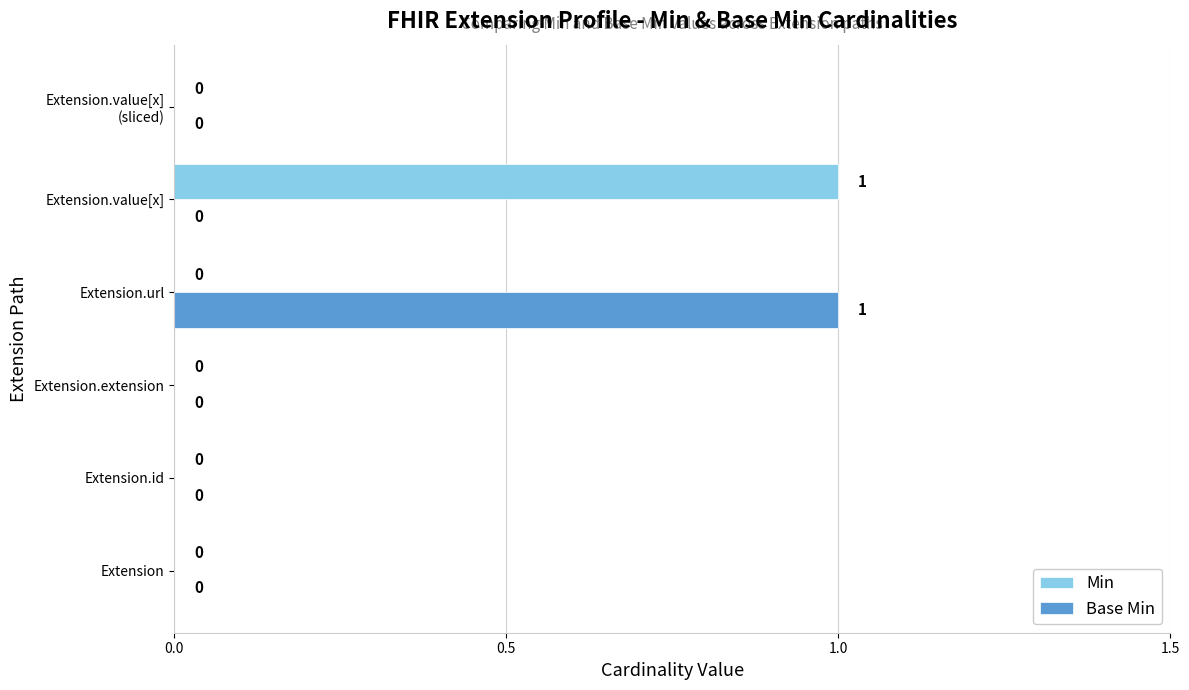

Is the value of Base Min at Extension.extension greater than the value of Min at Extension.value[x]?

No